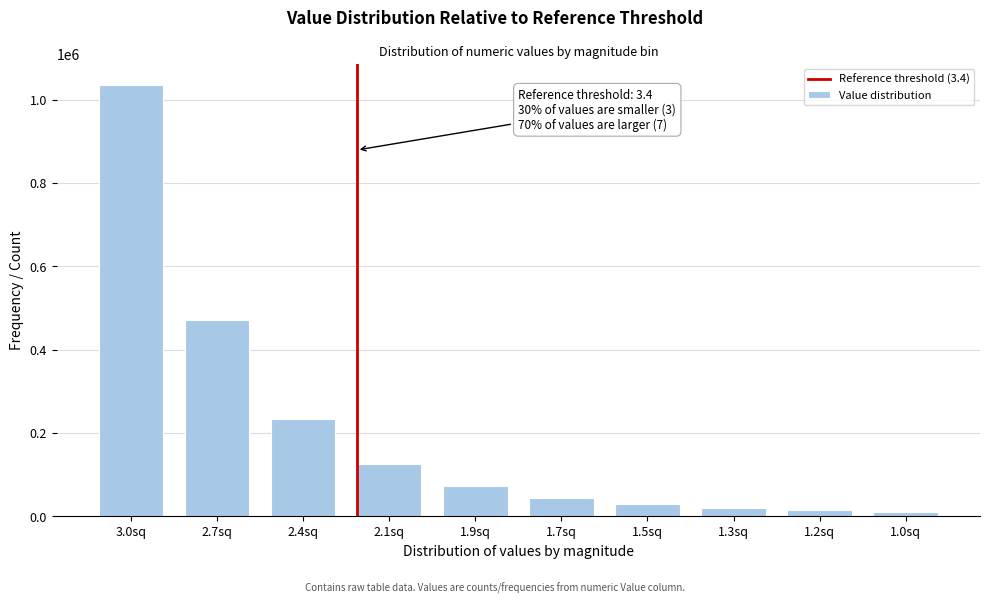

What is the greatest value displayed?

1033983.5